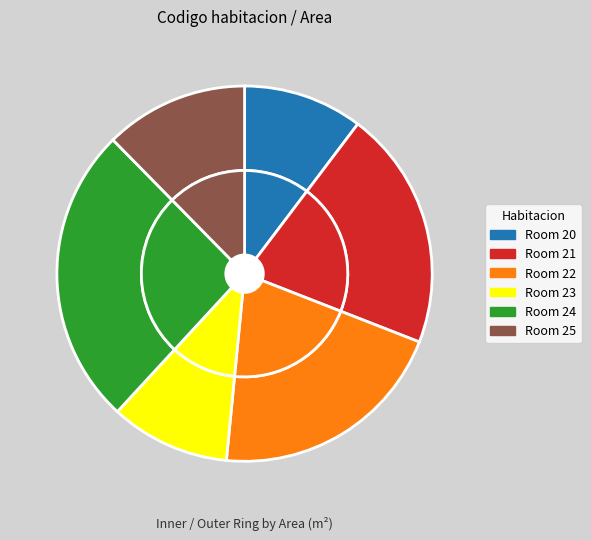

Is there a majority slice in this chart?

No